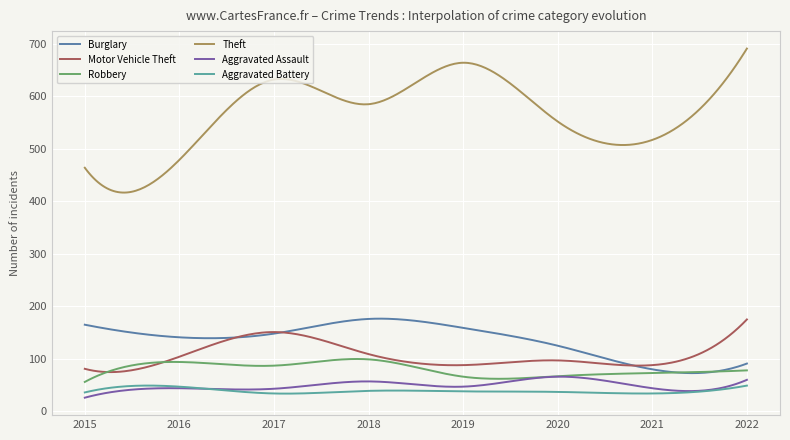

Which series has the largest total across all categories?

Theft